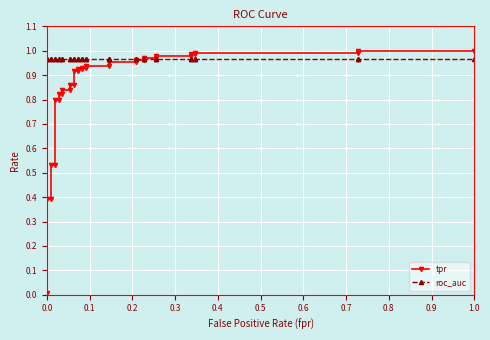

What are all the series names shown in the legend?

tpr, roc_auc